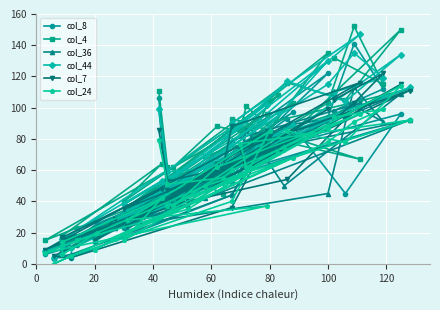

How many values in the col_8 series exceed 54?

19